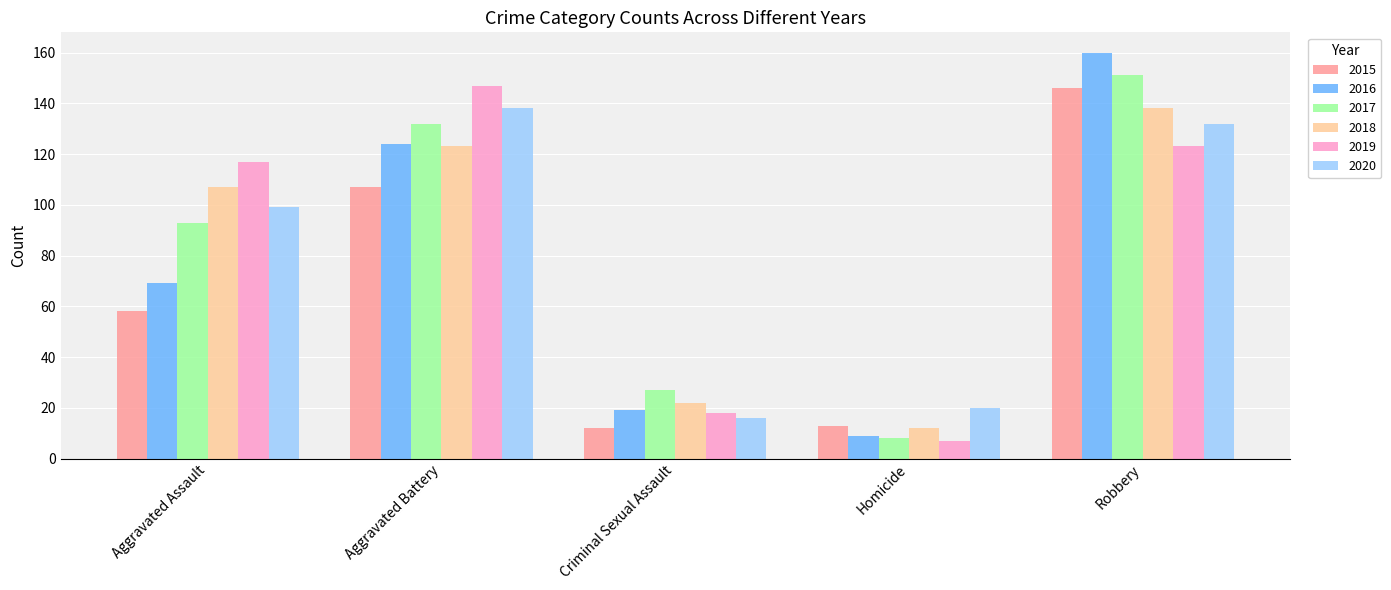

Reading right to left, list all the values displayed in this chart.

2015: Robbery=146	Homicide=13	Criminal Sexual Assault=12	Aggravated Battery=107	Aggravated Assault=58
2016: Robbery=160	Homicide=9	Criminal Sexual Assault=19	Aggravated Battery=124	Aggravated Assault=69
2017: Robbery=151	Homicide=8	Criminal Sexual Assault=27	Aggravated Battery=132	Aggravated Assault=93
2018: Robbery=138	Homicide=12	Criminal Sexual Assault=22	Aggravated Battery=123	Aggravated Assault=107
2019: Robbery=123	Homicide=7	Criminal Sexual Assault=18	Aggravated Battery=147	Aggravated Assault=117
2020: Robbery=132	Homicide=20	Criminal Sexual Assault=16	Aggravated Battery=138	Aggravated Assault=99